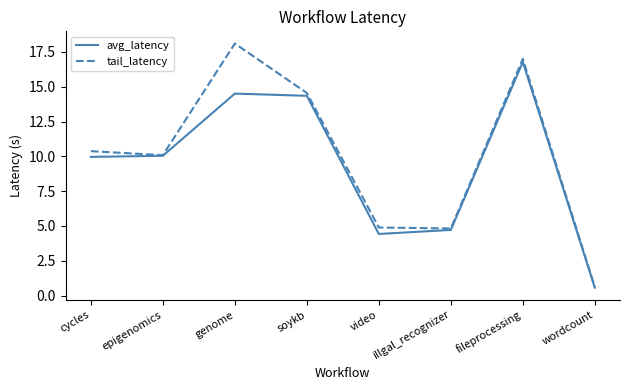

What is the maximum value shown in the chart?

18.1